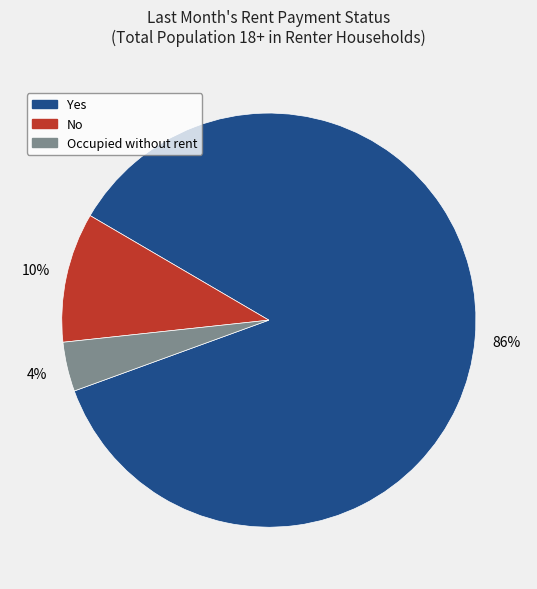

The No slice represents 10% of the pie. True or false?

True